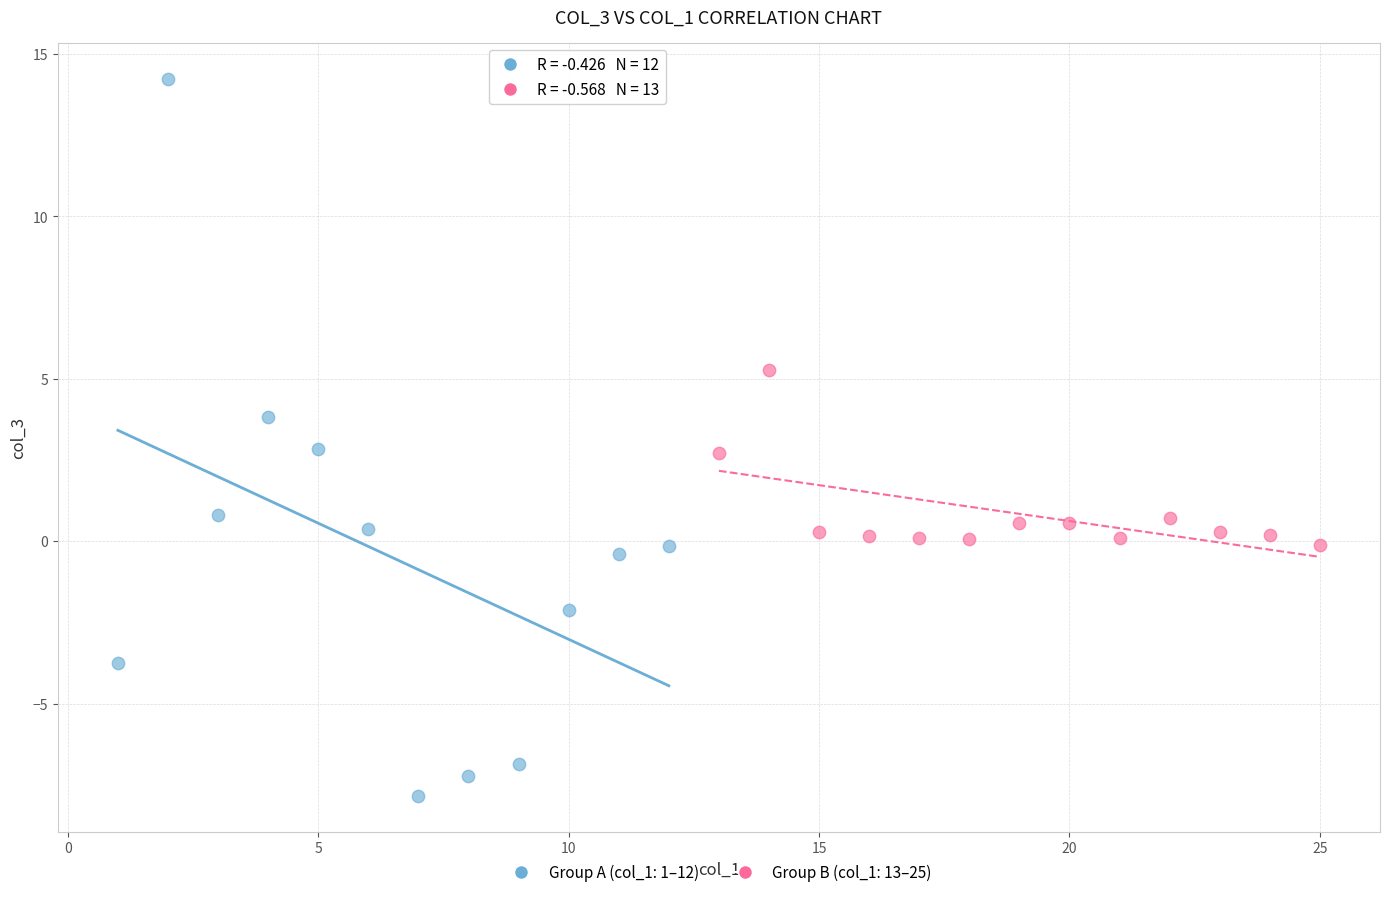

Which series contains the highest Y value?

Group A (col_1: 1–12)